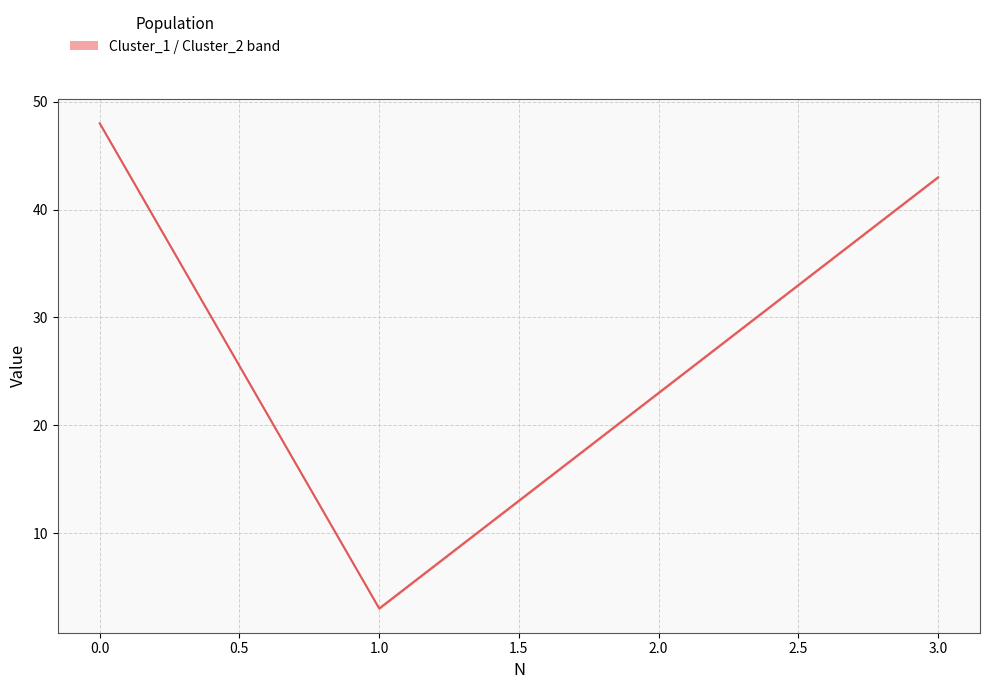

What is the greatest value displayed?

48